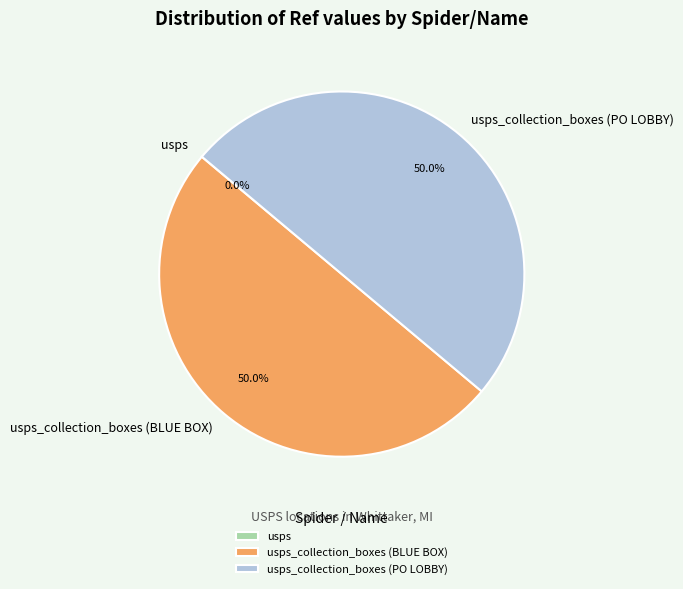

To the nearest percent, what is the average slice percentage?

33%